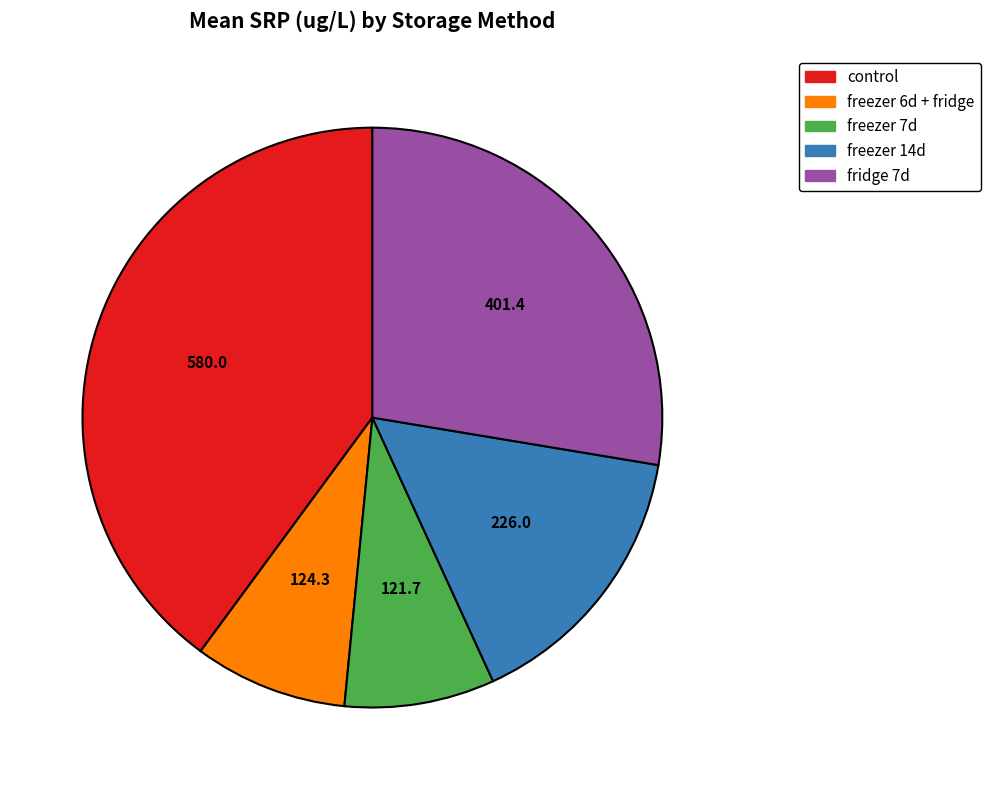

Is there any slice that represents more than half of the pie?

No